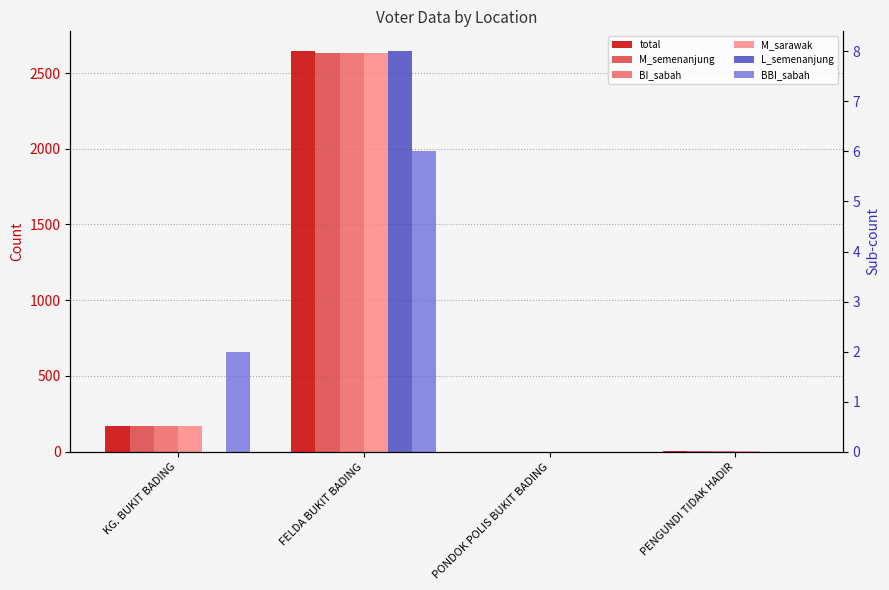

What is the label of the 1st bar from the left?

KG. BUKIT BADING